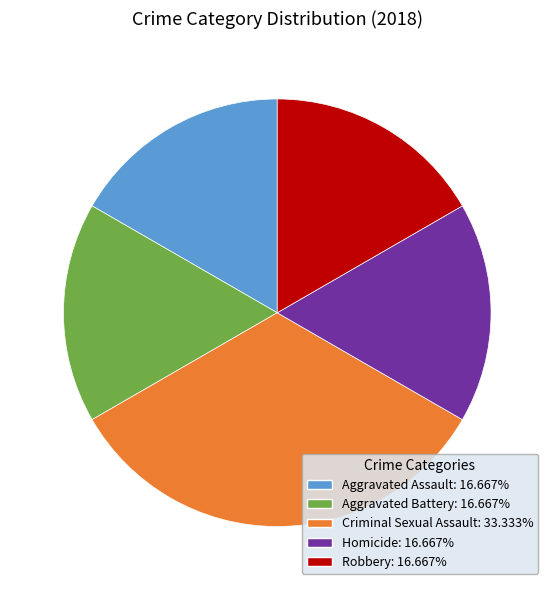

Count the number of slices in the pie.

5